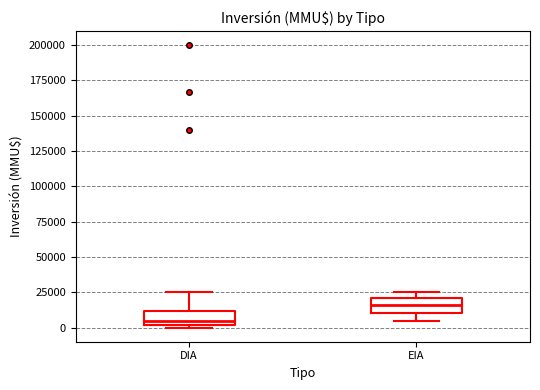

Reading left to right, read every box against the y-axis: the position of its median line, the range the box covers, and the ends of its whiskers. The values are not printed on the chart, so give them approximately, as read against the axis.

DIA: median 5000, box 0 to 10000, whiskers 0 (just below the box's lower edge) to 25000
EIA: median 15000, box 10000 to 20000, whiskers 5000 to 25000